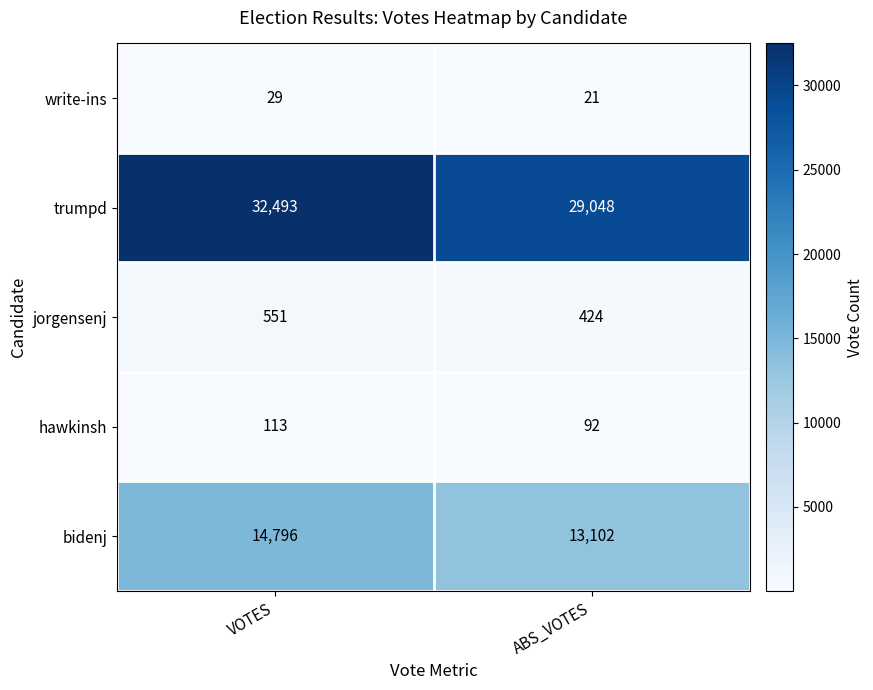

Which series has the largest range (max minus min)?

trumpd